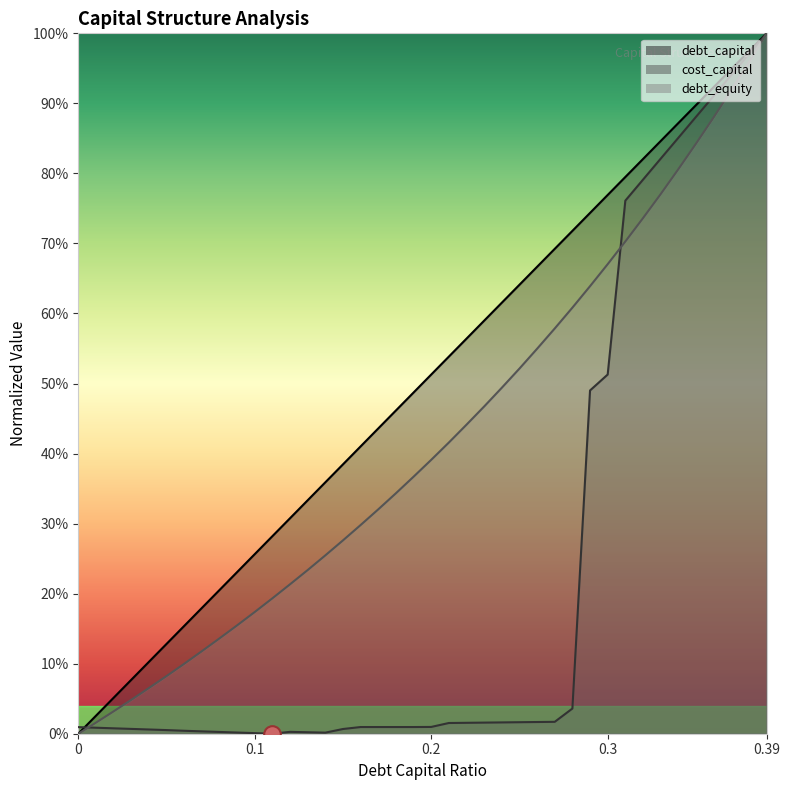

What are all the series names shown in the legend?

debt_capital, cost_capital, debt_equity